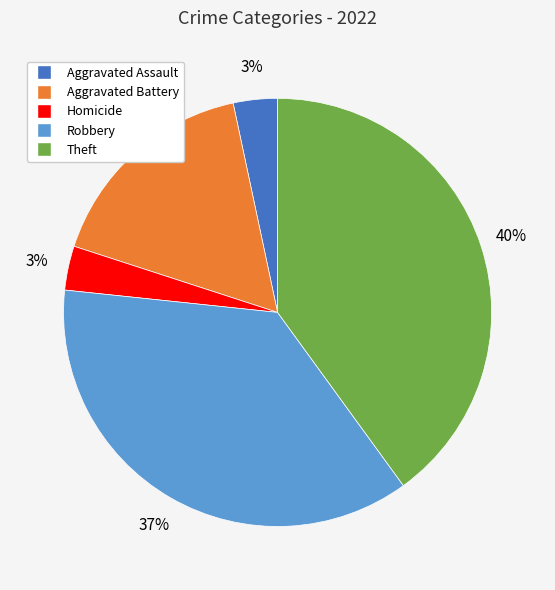

Is there a majority slice in this chart?

No